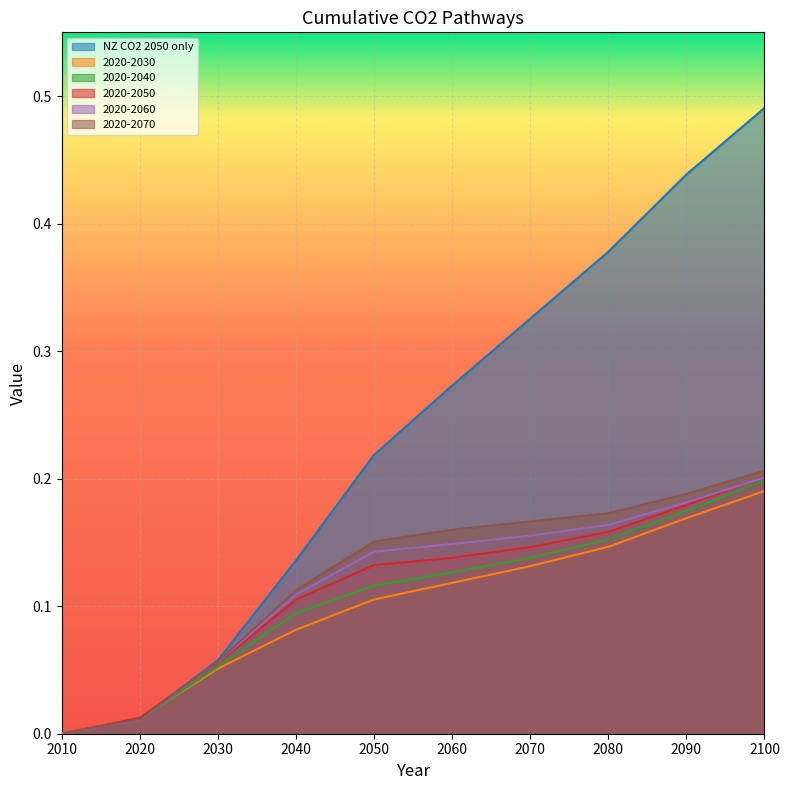

How many lines are shown in the chart?

6